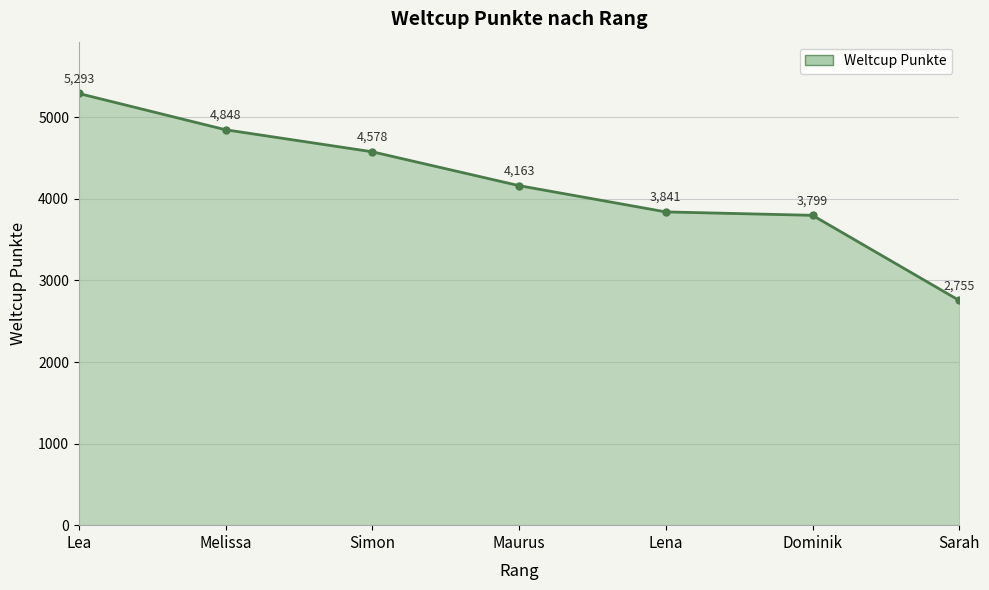

How many lines are shown in the chart?

1